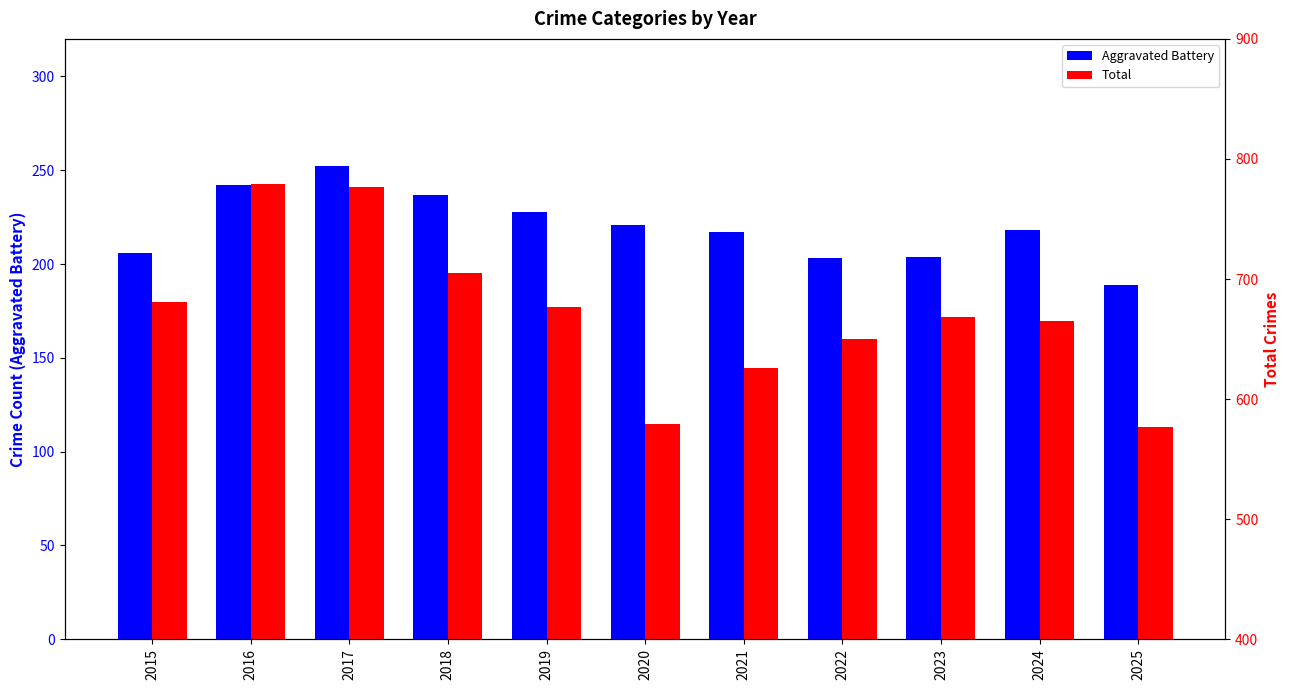

What is the approximate value of Aggravated Battery at 2025, to the nearest 10?

190